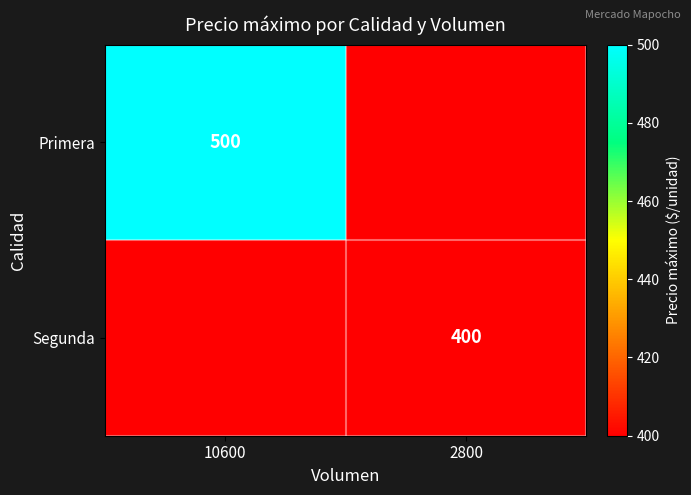

Count the number of categories in the chart.

2